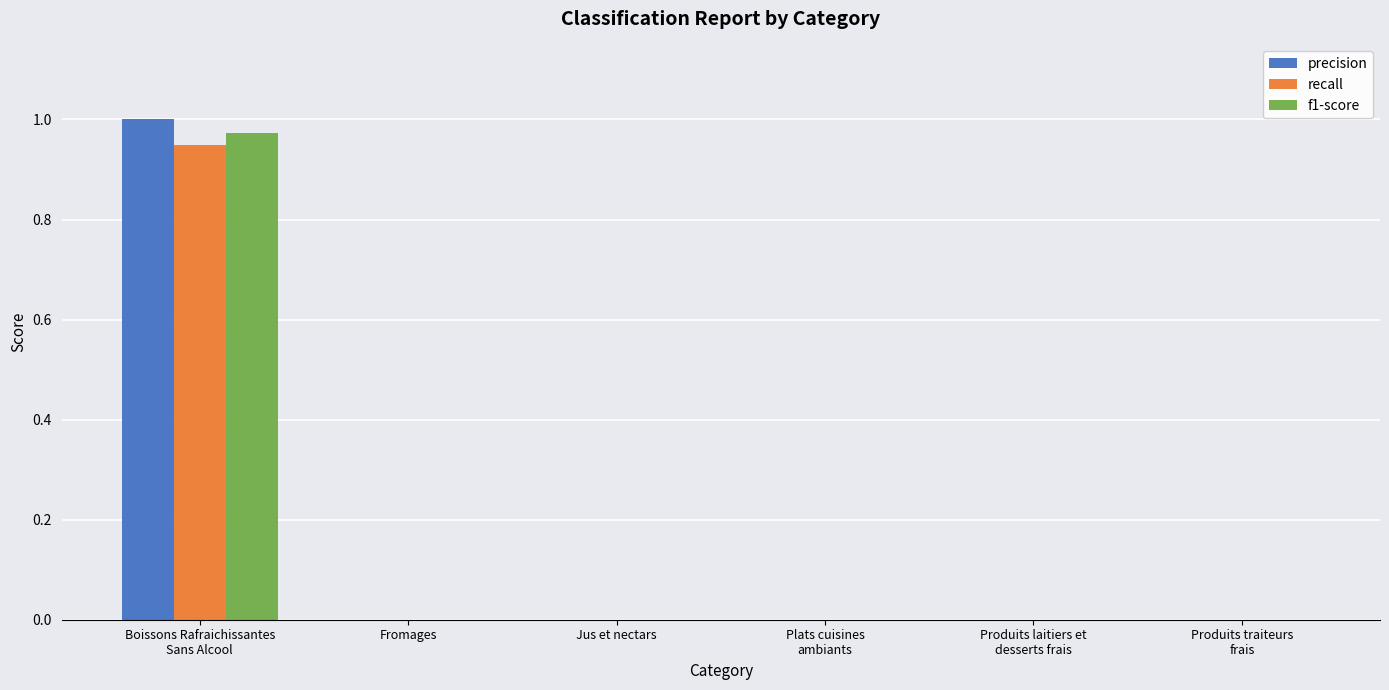

Does the chart contain stacked bars?

No